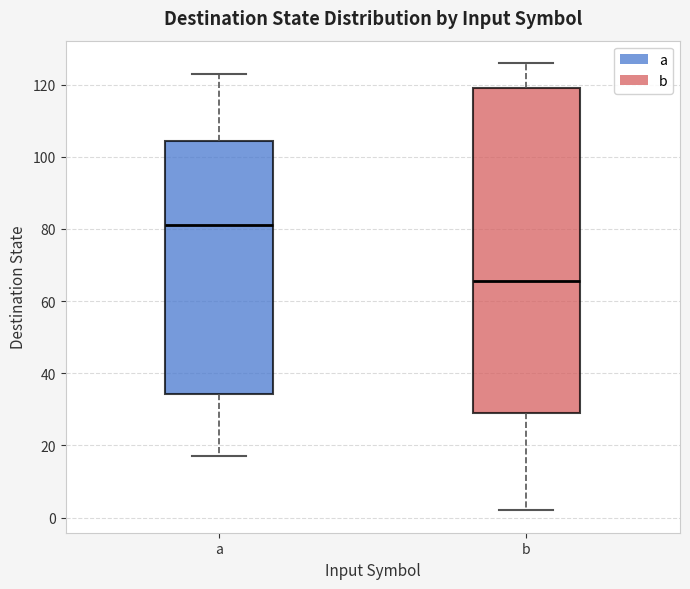

Reading left to right, read every box against the y-axis: the position of its median line, the range the box covers, and the ends of its whiskers. The values are not printed on the chart, so give them approximately, as read against the axis.

a: median 82, box 34 to 104, whiskers 18 to 124
b: median 66, box 30 to 120, whiskers 2 to 126